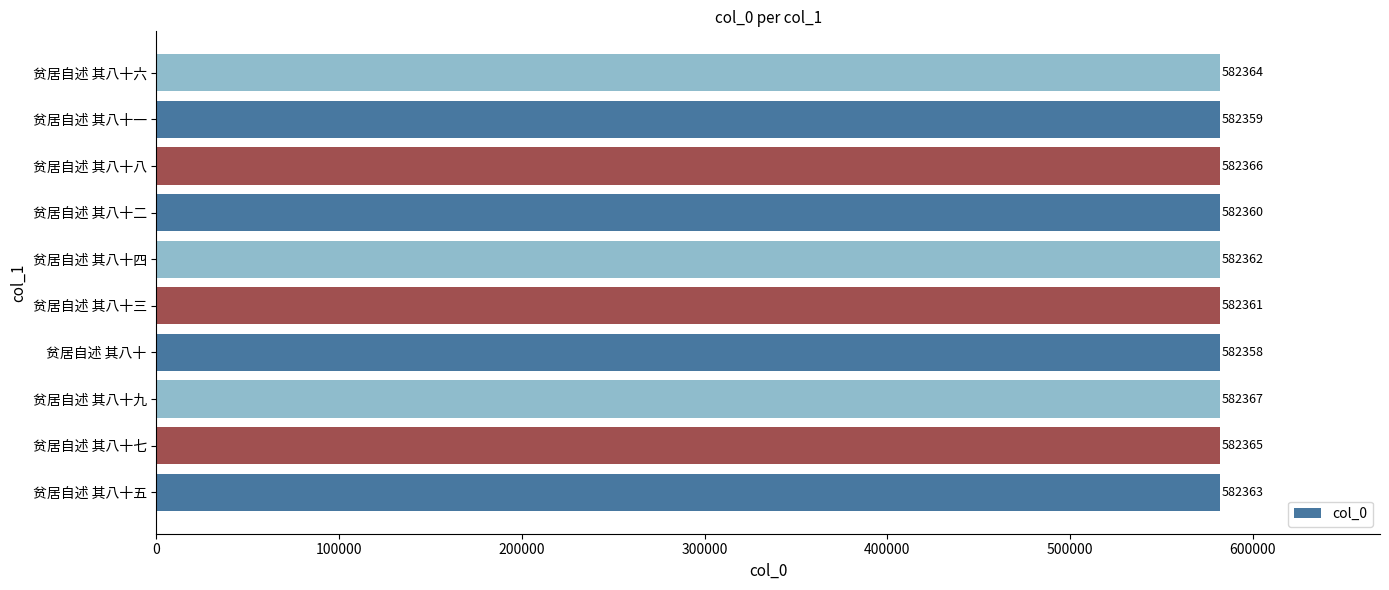

The value at 贫居自述 其八十九 is 1018580. True or false?

False